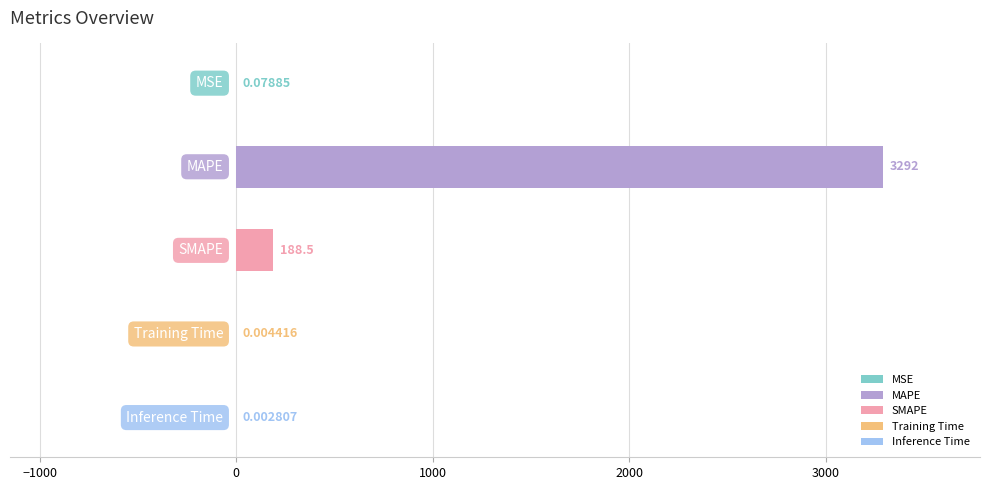

What is the sum of all values?

3480.9